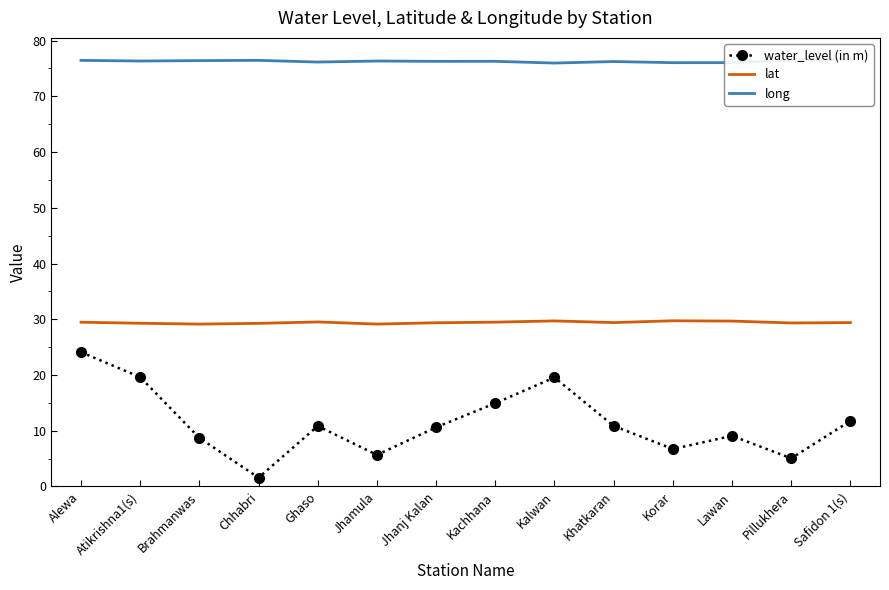

What is the minimum value shown in the chart?

1.6